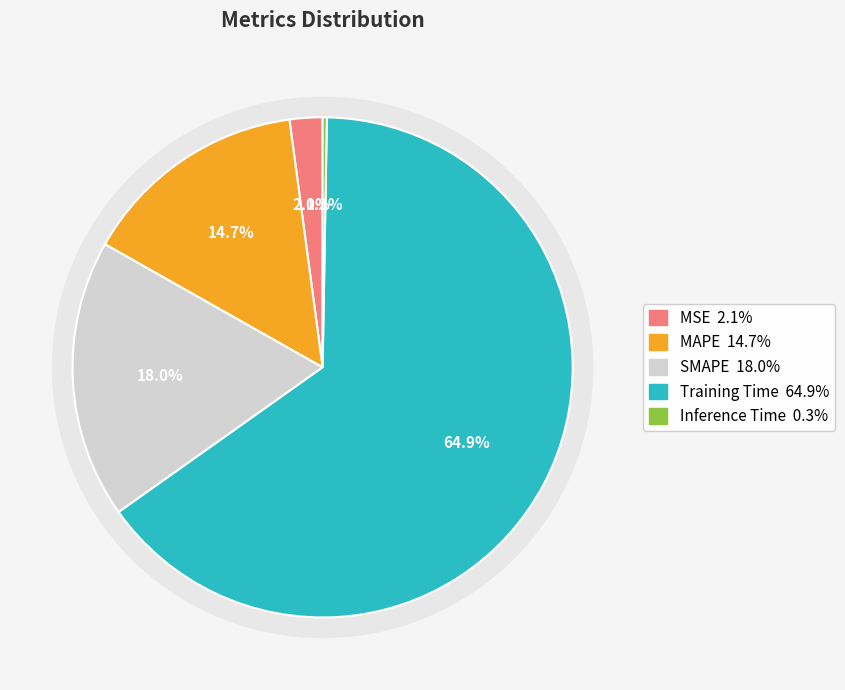

Which slice is the largest?

Training Time